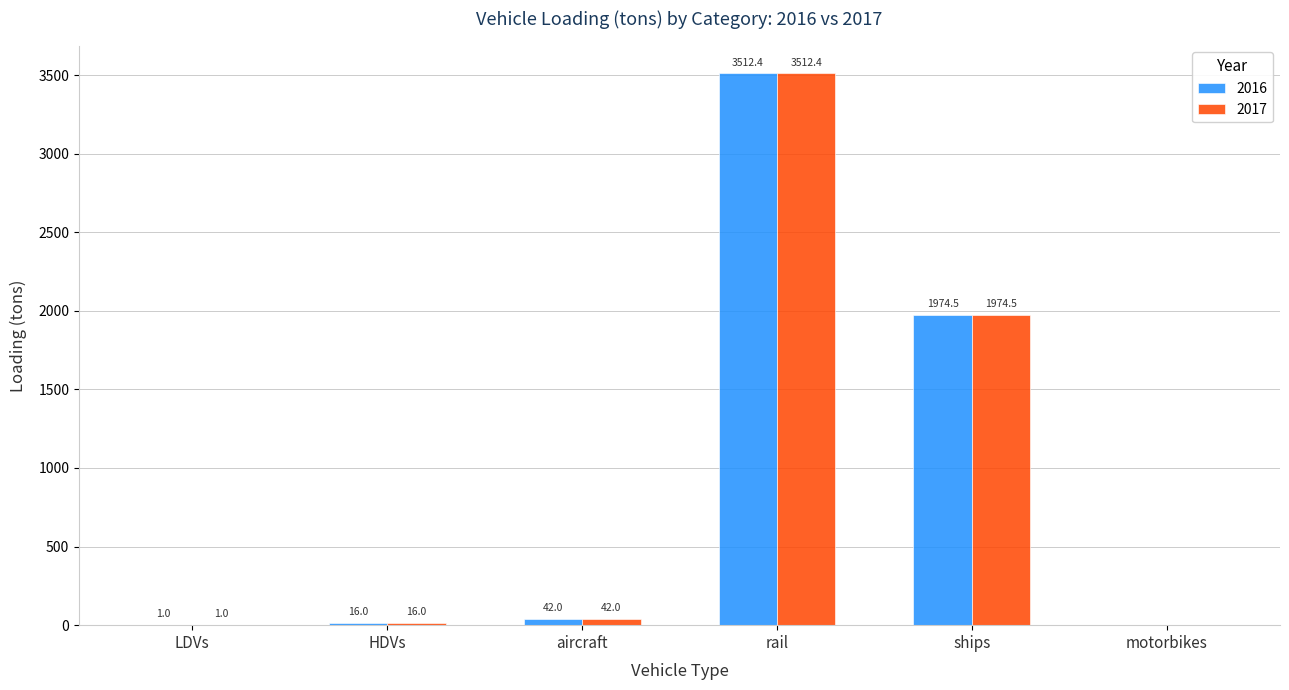

Where does the 2016 series first go above 41?

aircraft